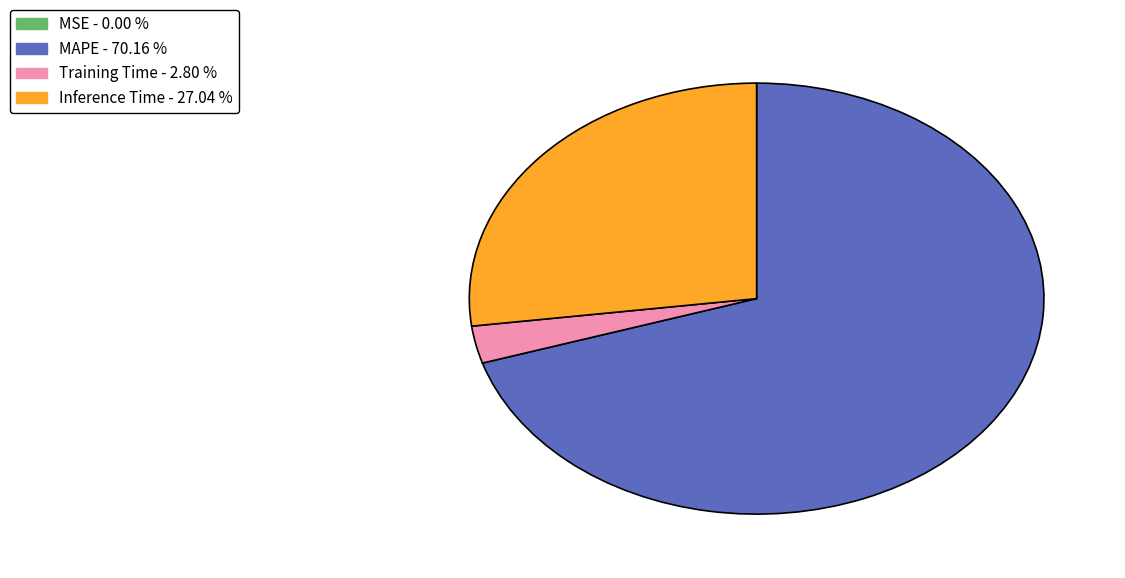

Between MAPE and Inference Time, which is larger?

MAPE